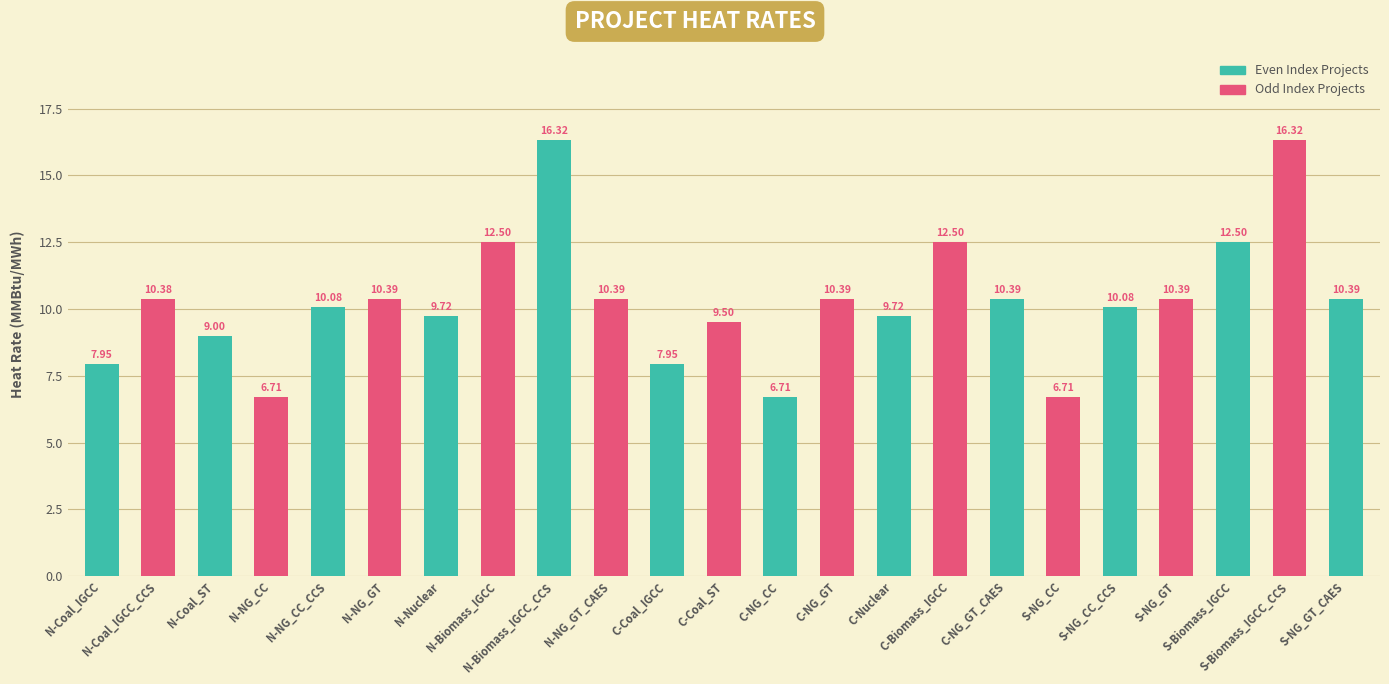

What is the difference between the second highest and minimum values?

9.6